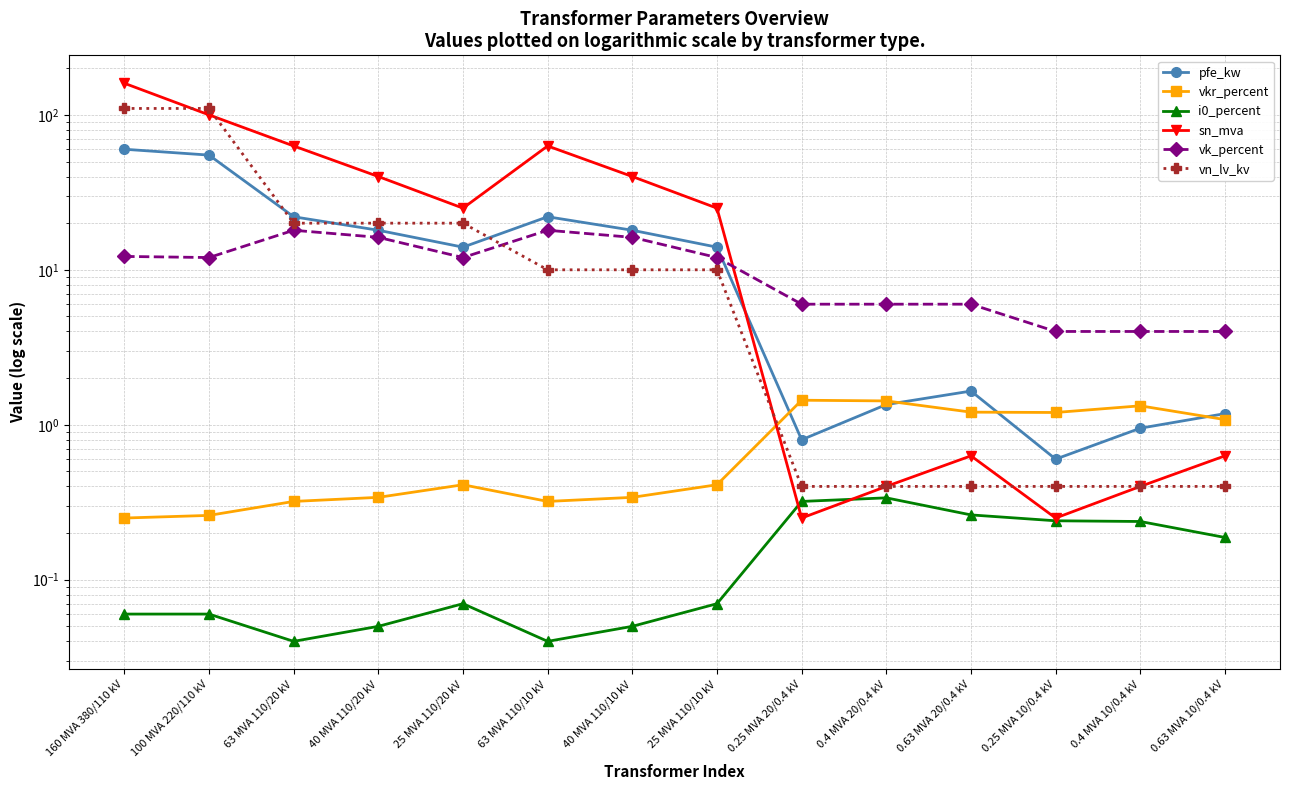

What is the label of the 10th point from the right?

25 MVA 110/20 kV